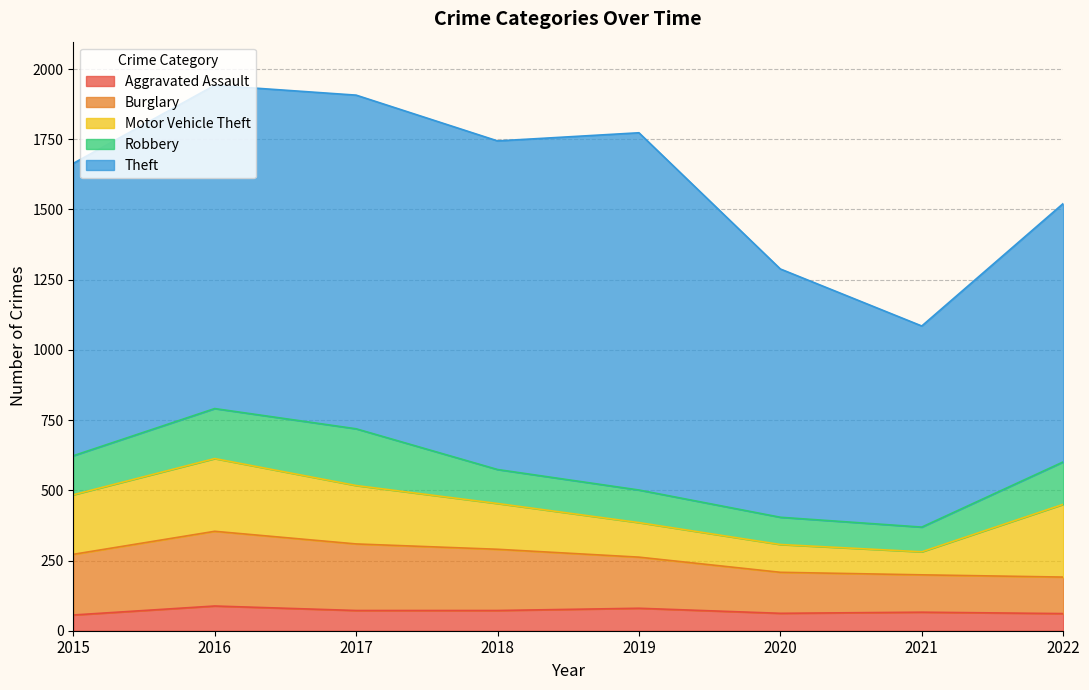

True or false: Aggravated Assault has a value of 21 at 2015.

False